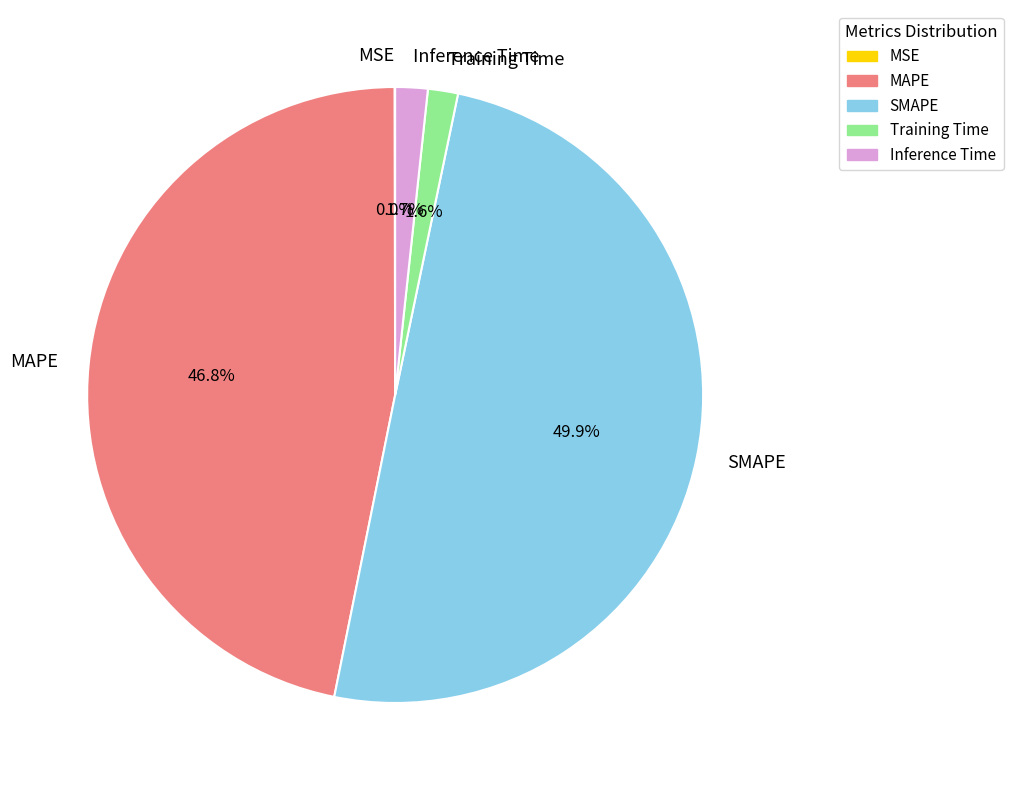

Which slice is the largest?

SMAPE